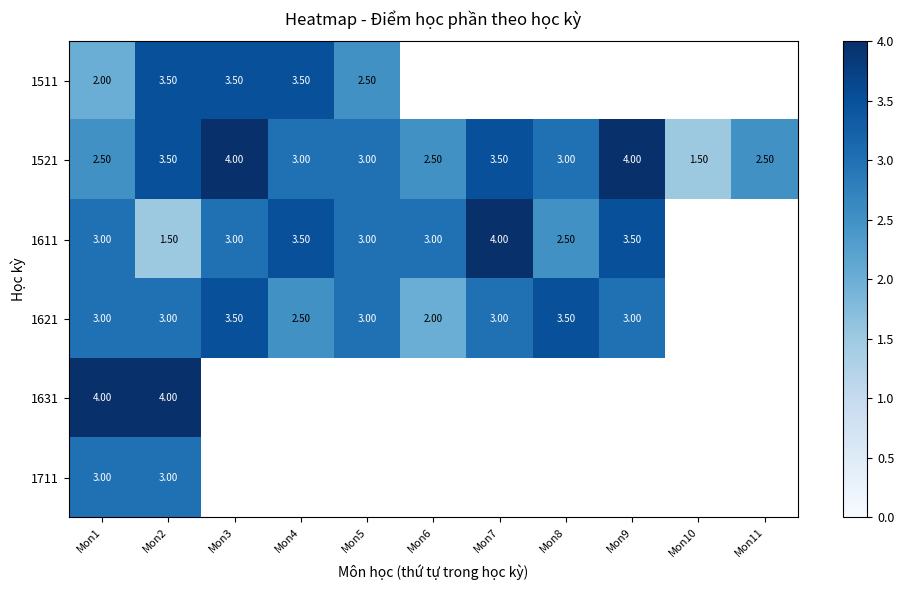

What is the difference between the 1621 values at Mon6 and Mon7?

1.0